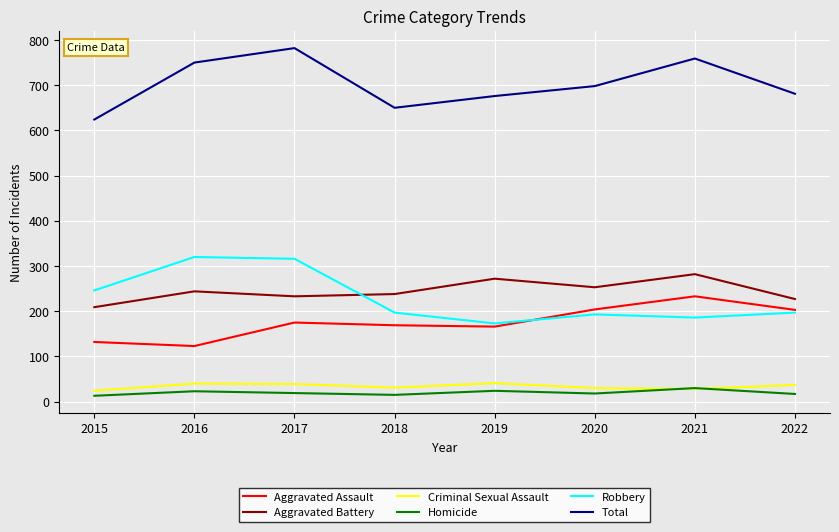

What is the minimum value for Aggravated Assault?

123